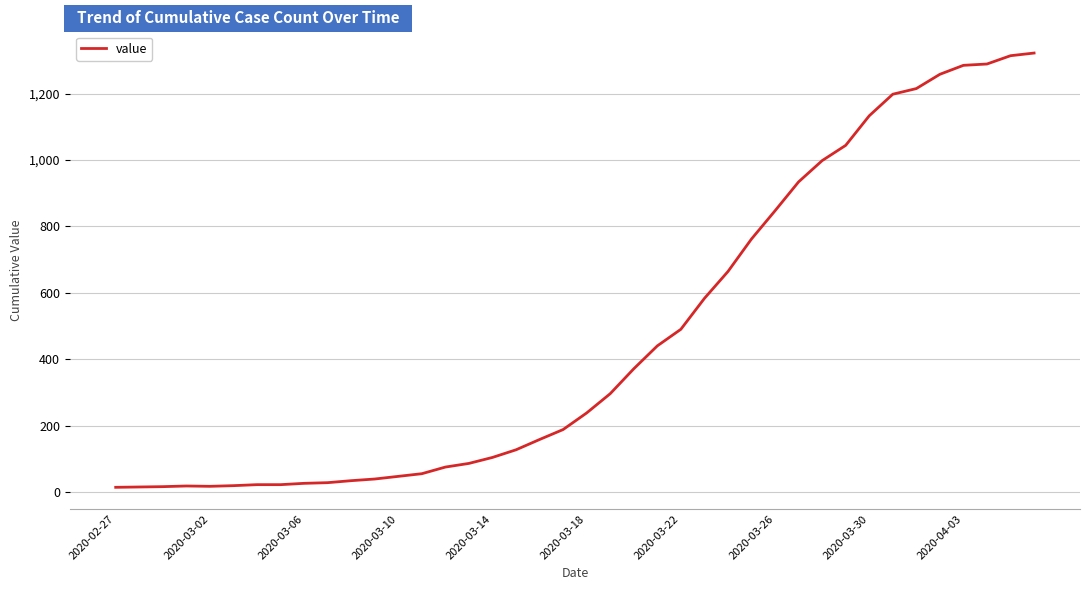

What is the difference between the maximum and minimum values?

1308